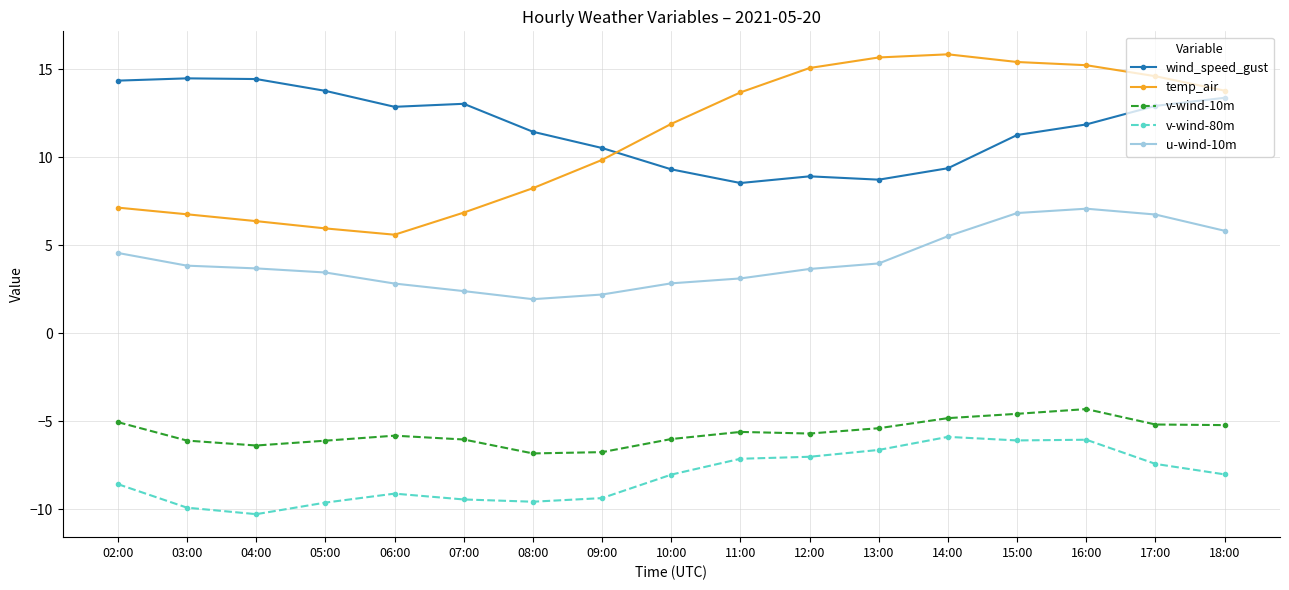

What are all the series names shown in the legend?

wind_speed_gust, temp_air, v-wind-10m, v-wind-80m, u-wind-10m